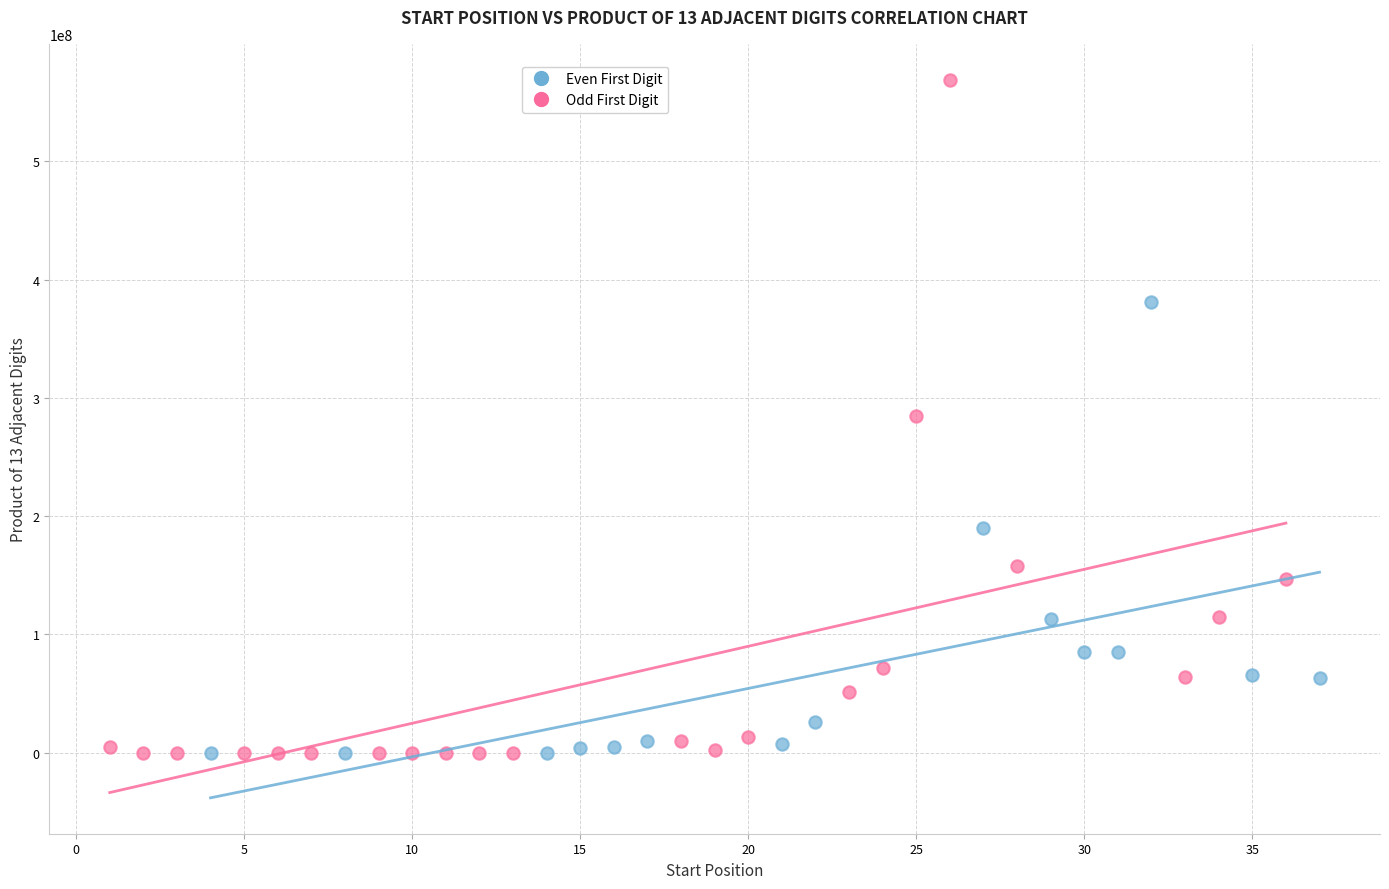

Which series has the largest Y range (max minus min)?

Odd First Digit